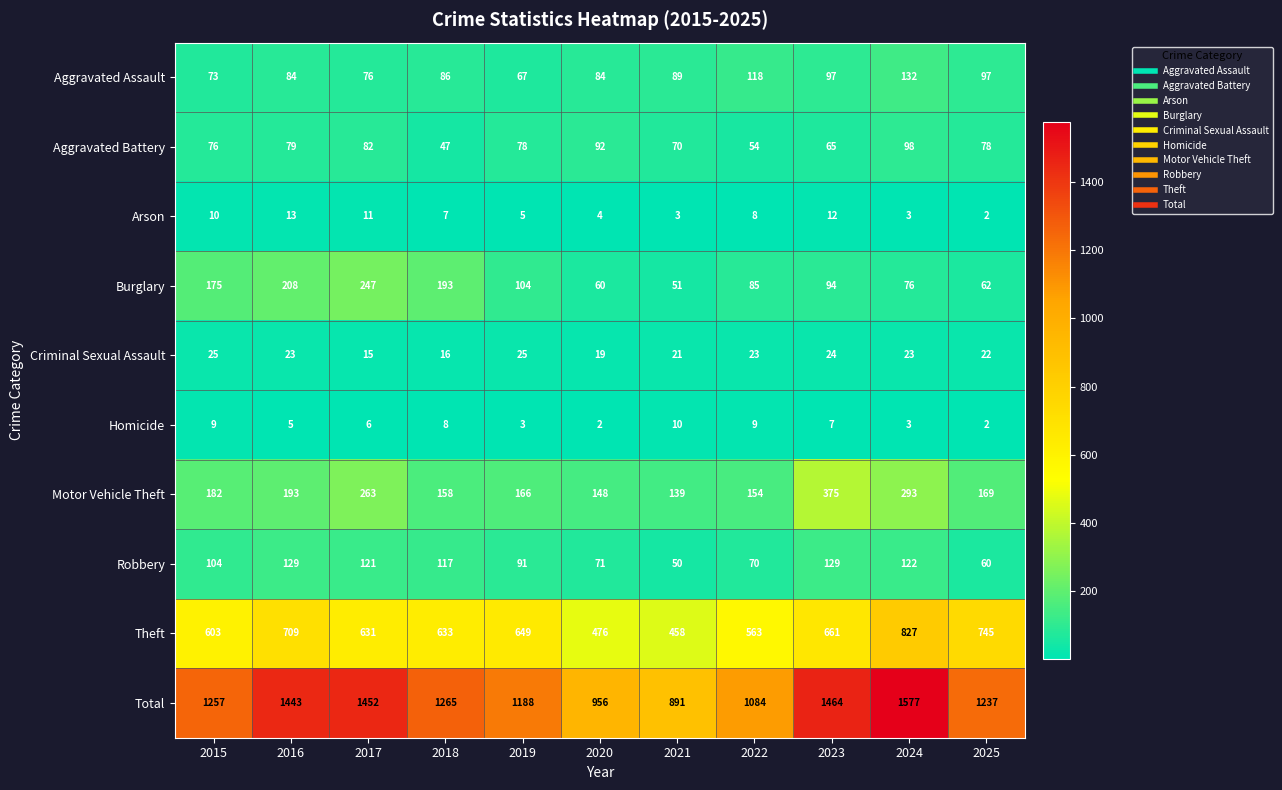

Count the number of data series in this chart.

10